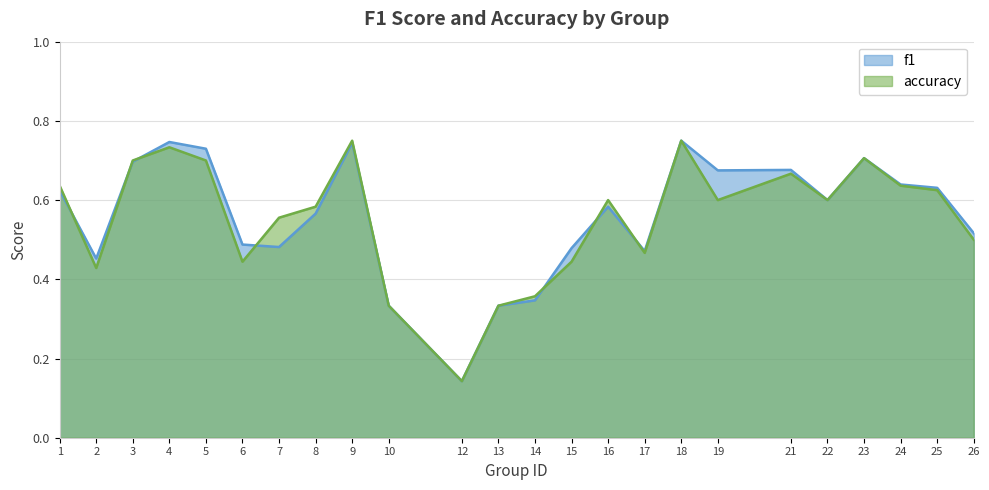

Is it true that accuracy equals 0.2 at 15?

False